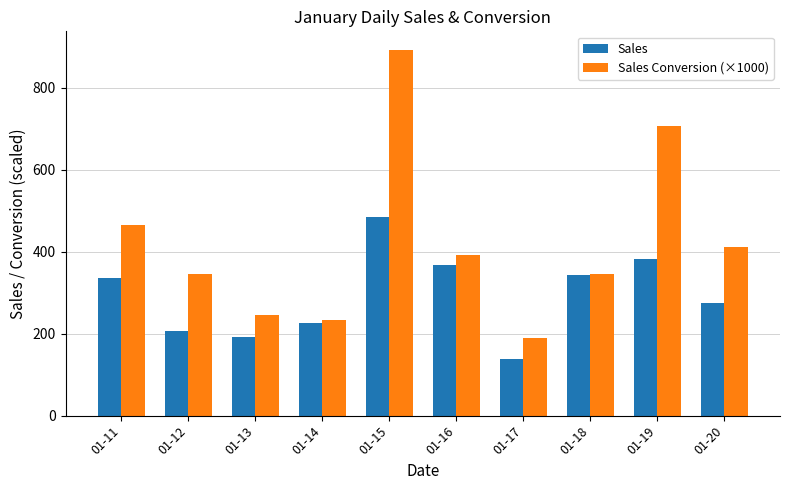

What is the value of the Sales Conversion (×1000) bar at the 8th from the left?

345.8